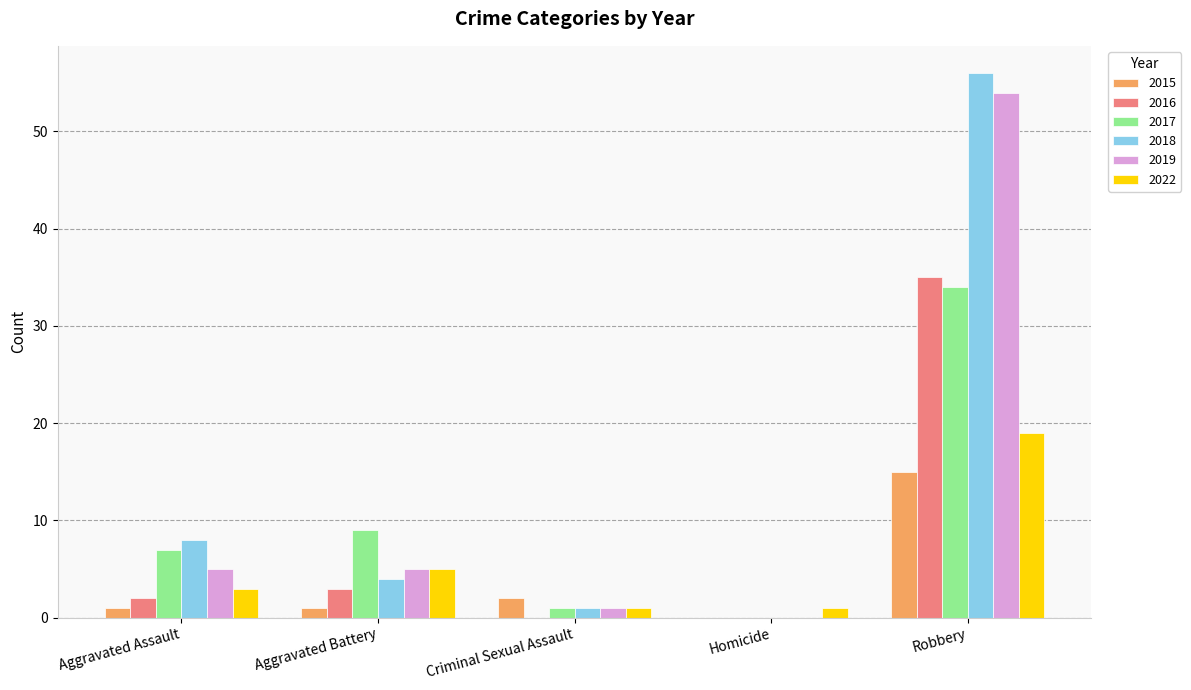

What is the sum of all 2018 values?

69